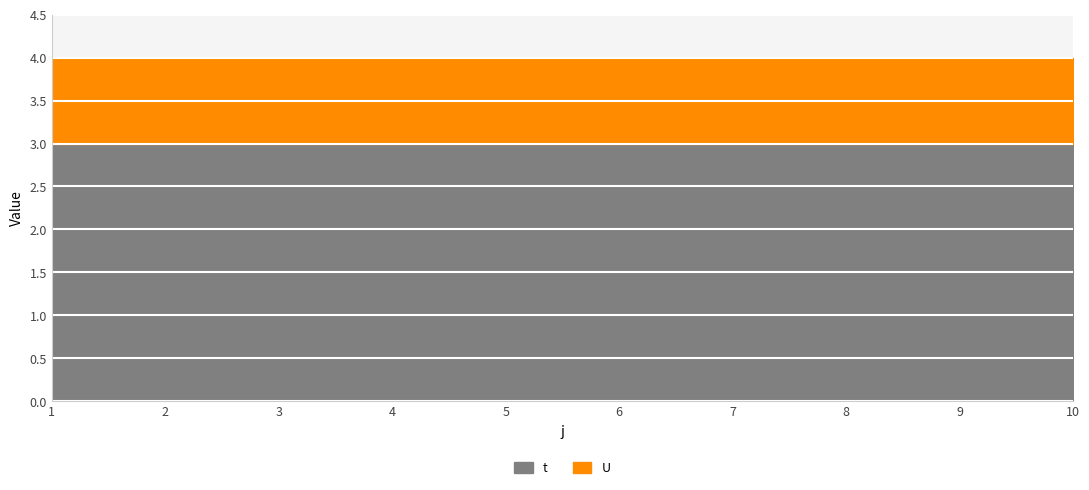

Is the value of t at 2 greater than the value of U at 10?

Yes